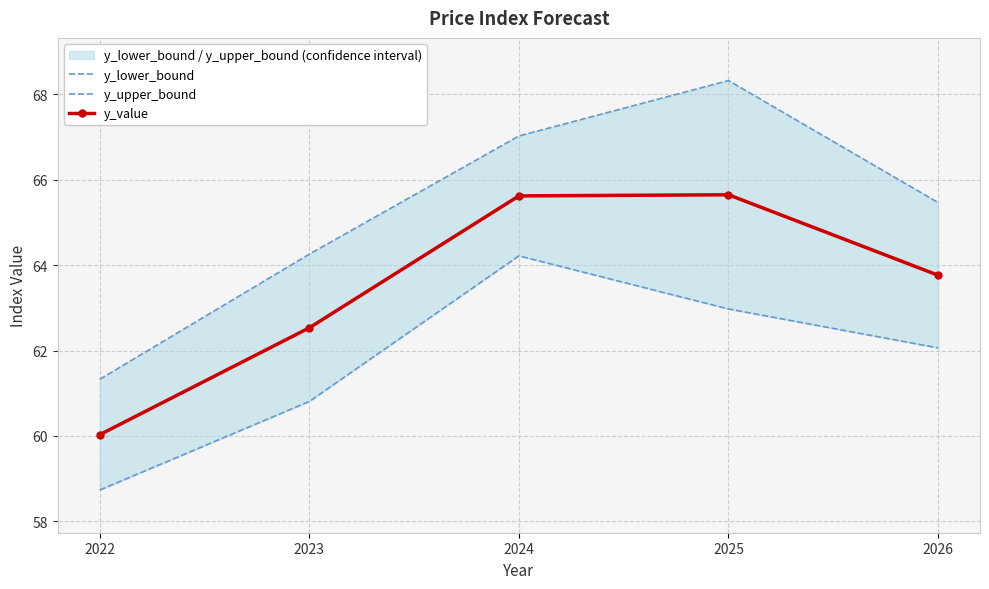

Reading left to right, list all the values displayed in this chart.

y_lower_bound: 2022=58.7	2023=60.8	2024=64.2	2025=63.0	2026=62.1
y_upper_bound: 2022=61.3	2023=64.3	2024=67.0	2025=68.3	2026=65.5
y_value: 2022=60.0	2023=62.5	2024=65.6	2025=65.6	2026=63.8